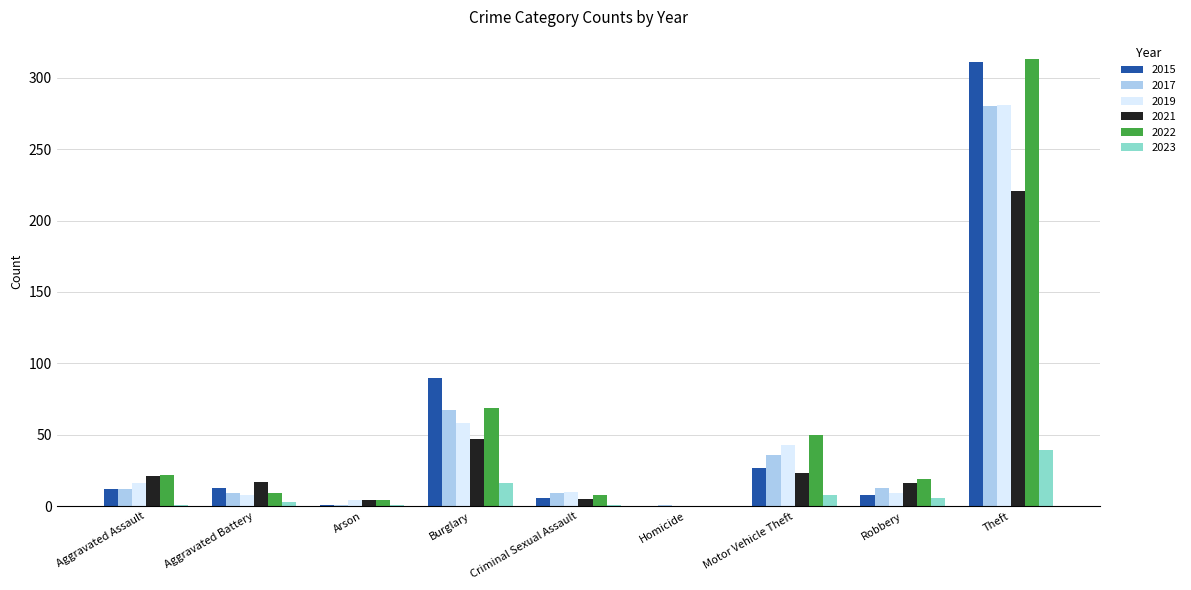

Are the bars grouped side by side (vs. stacked)?

Yes